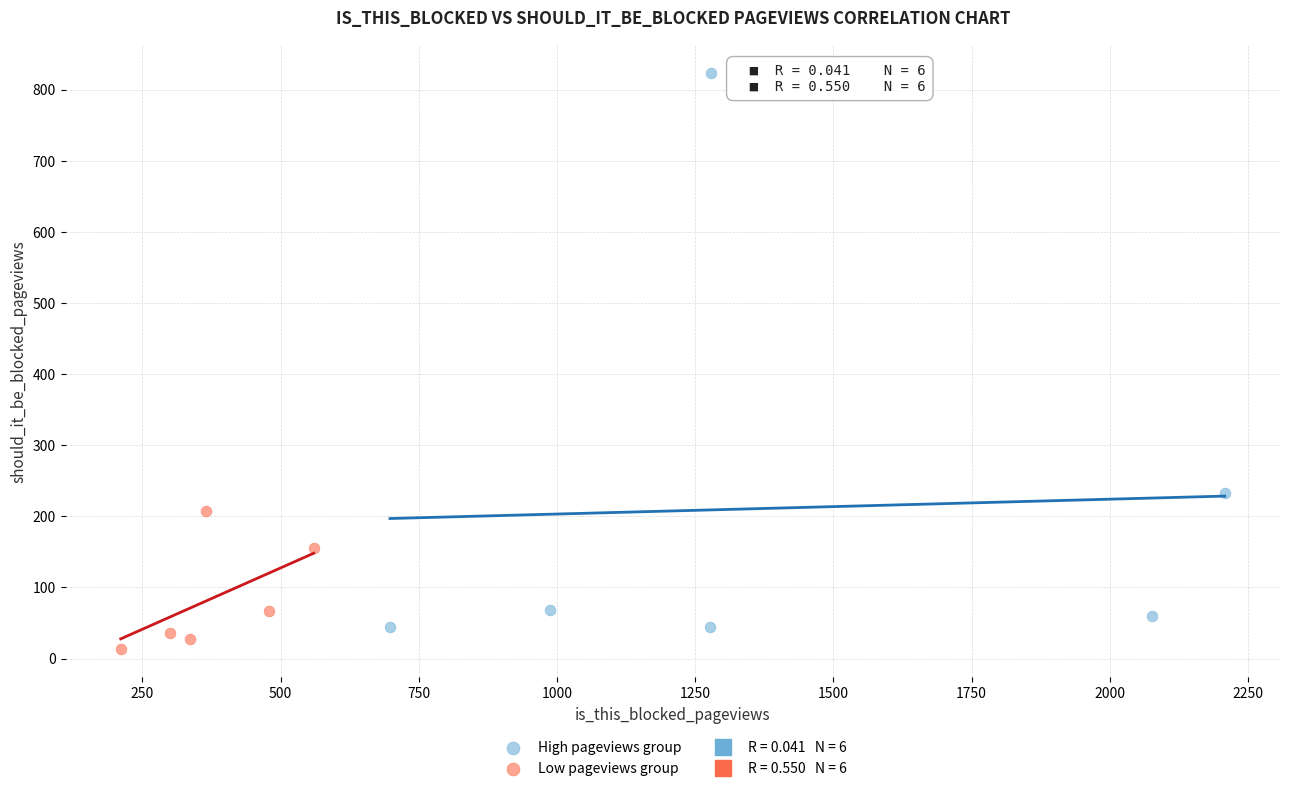

Which series reaches the maximum Y coordinate?

High pageviews group